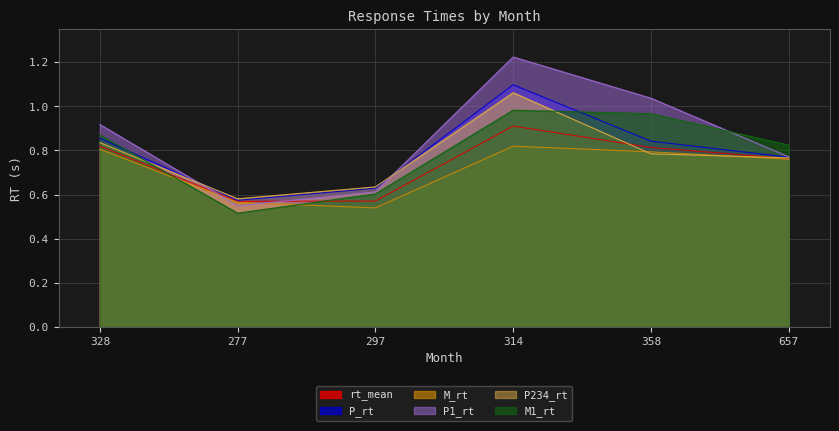

How many intersections are there between P_rt and M1_rt?

2